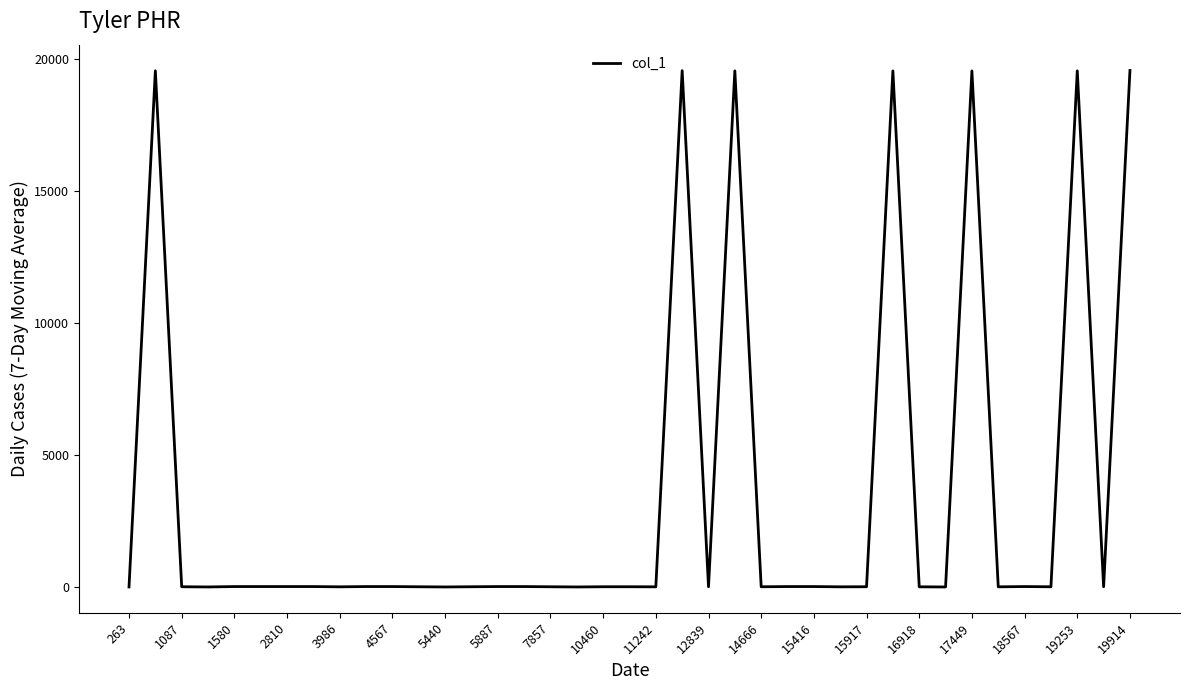

True or false: there are more than 2 points higher than both neighbors.

True